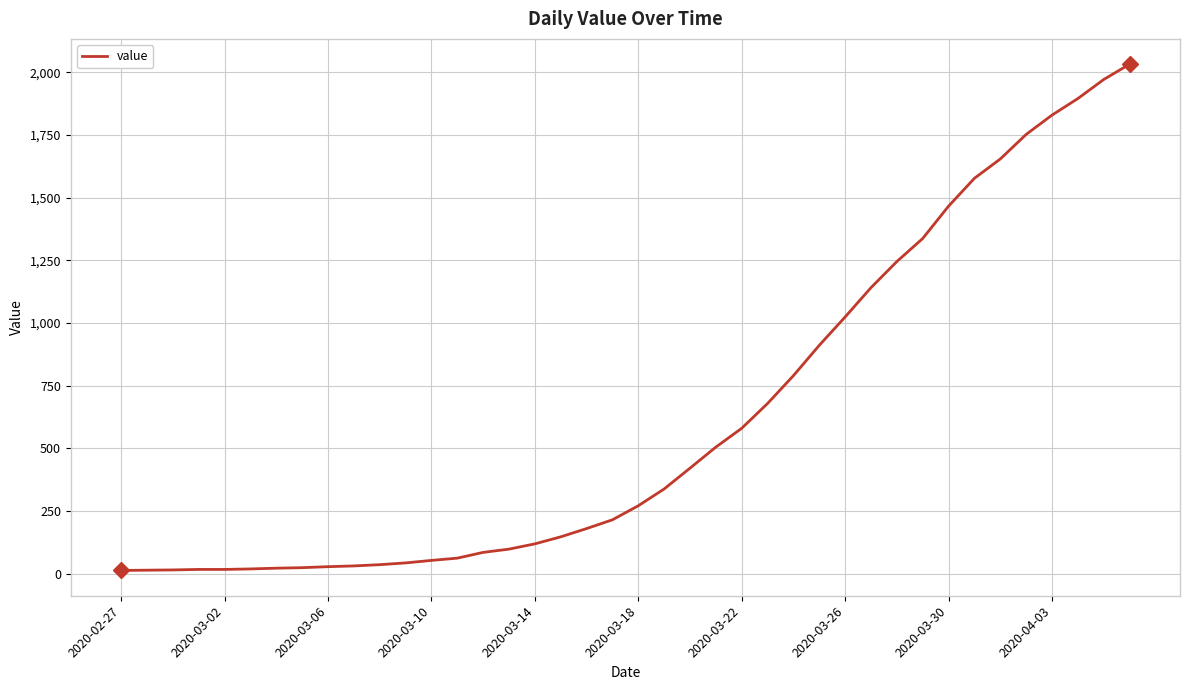

What is the difference between the maximum and minimum values?

2019